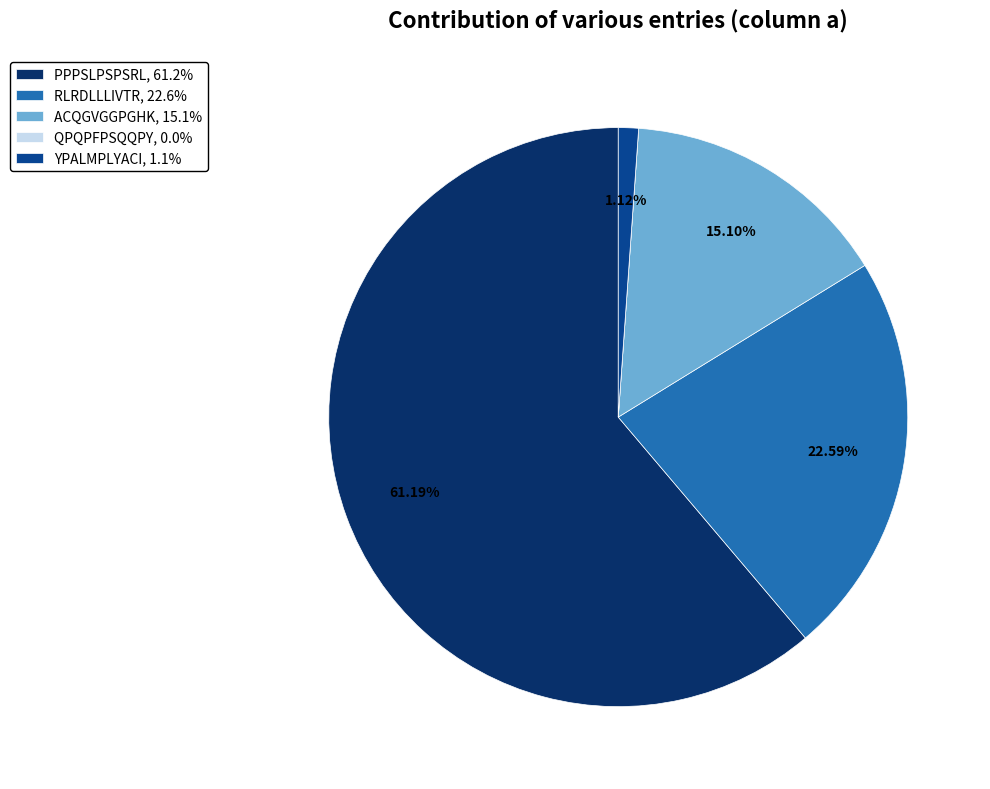

Is the sum of RLRDLLLIVTR, 22.6% and PPPSLPSPSRL, 61.2% greater than half?

Yes